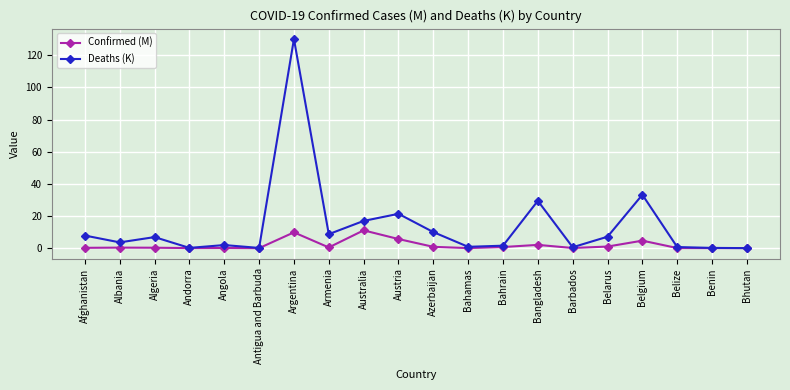

Which category has the highest value across all series?

Argentina